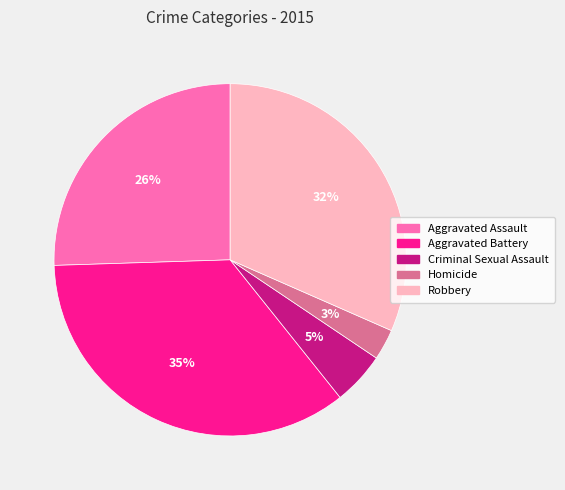

Count the number of slices in the pie.

5